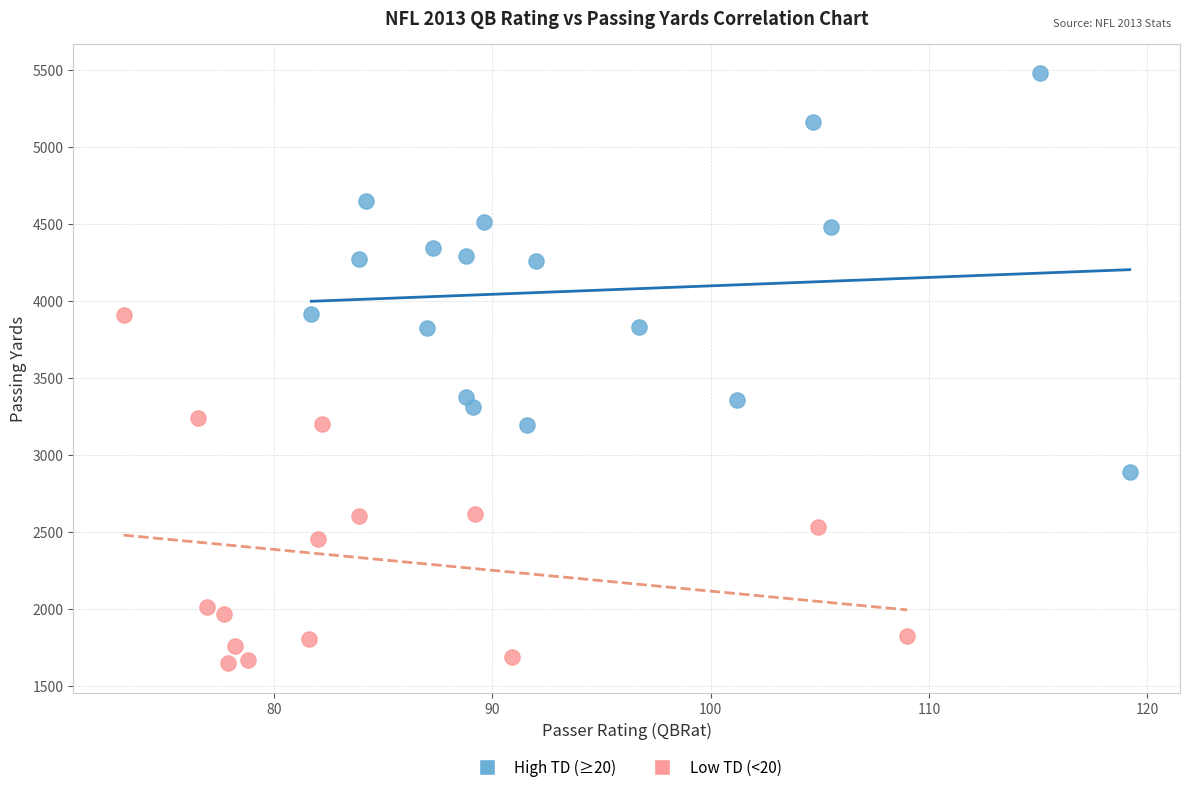

Which series reaches the maximum Y coordinate?

High TD (≥20)